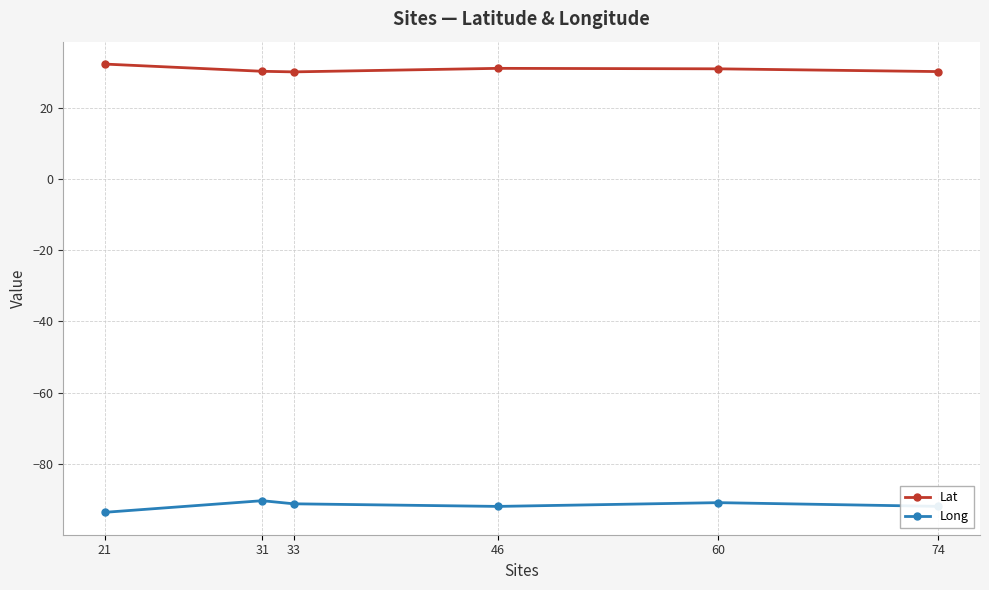

What is the value of the Lat point at the 2nd from the left?

30.3